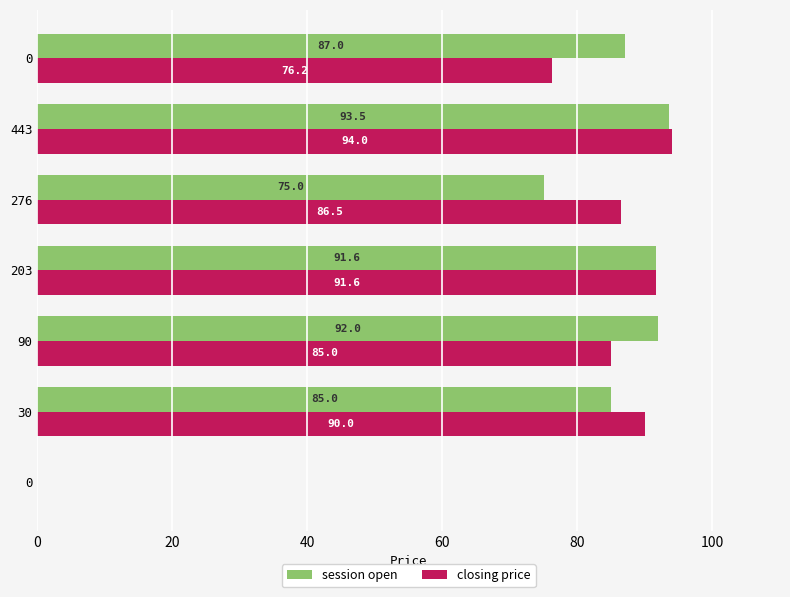

How many data points in closing price are above 86?

4